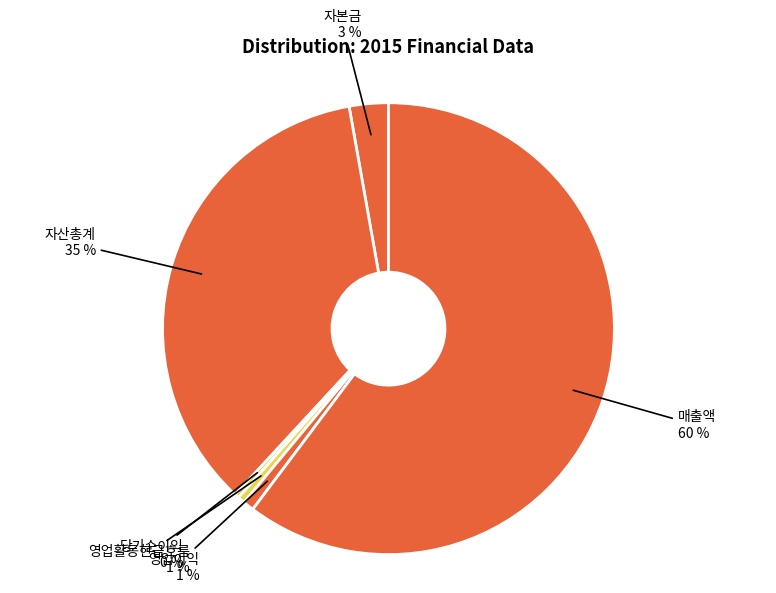

How many slices are in this pie chart?

6